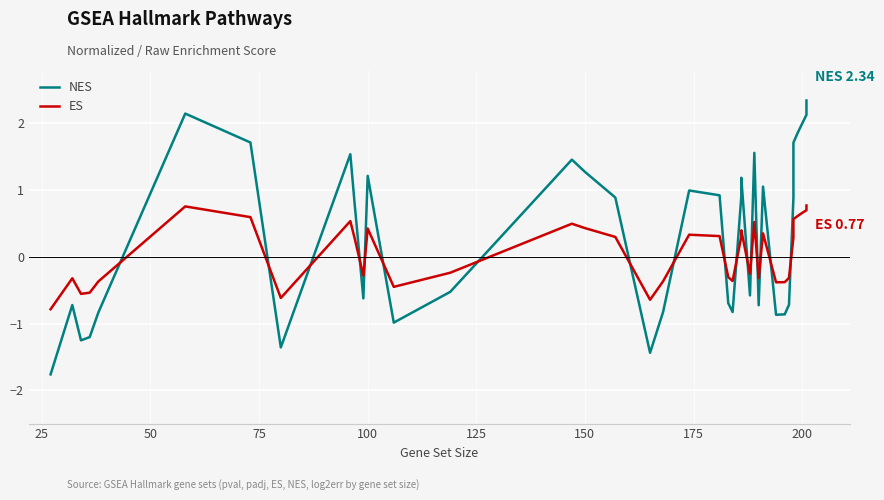

What is the greatest value displayed?

2.3